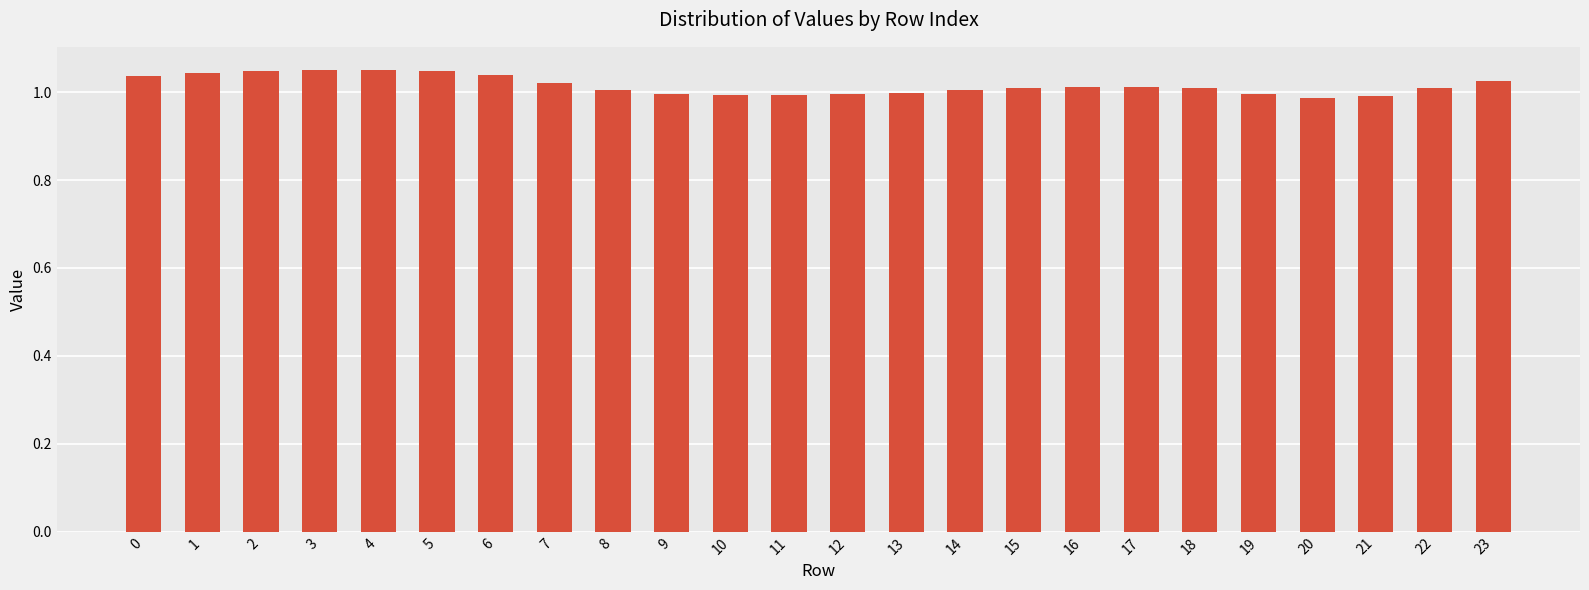

Approximately how many times larger is the value at 11 compared to 3?

0.9